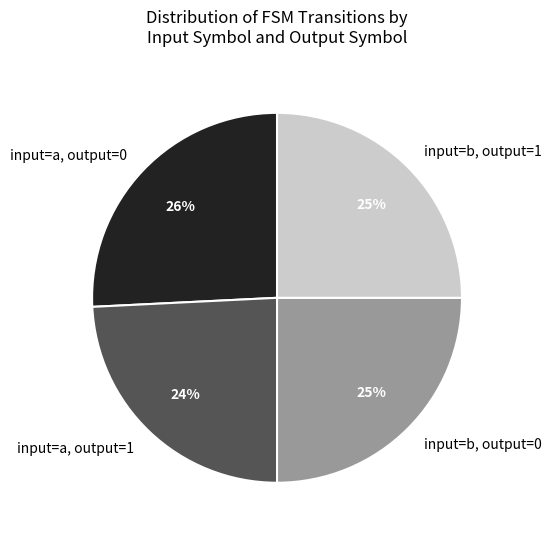

To the nearest percent, what percentage of the pie is input=b, output=0?

25%